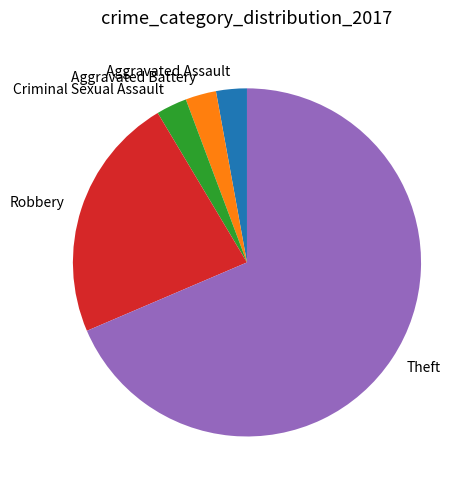

What is the ratio of the value at Aggravated Assault to the value at Criminal Sexual Assault?

1.0